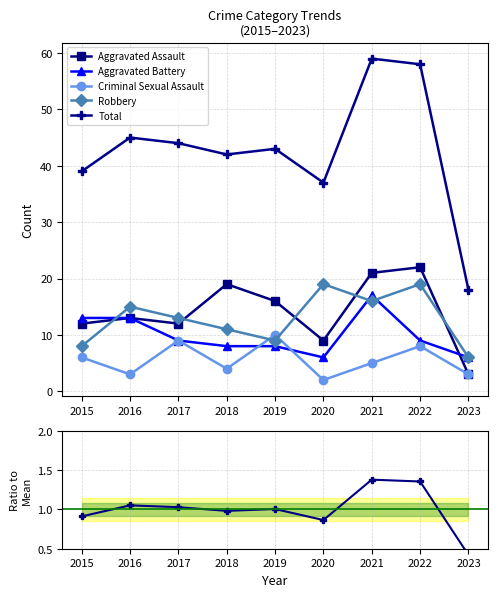

What is the value of the Aggravated Assault point at the 5th from the left?

16